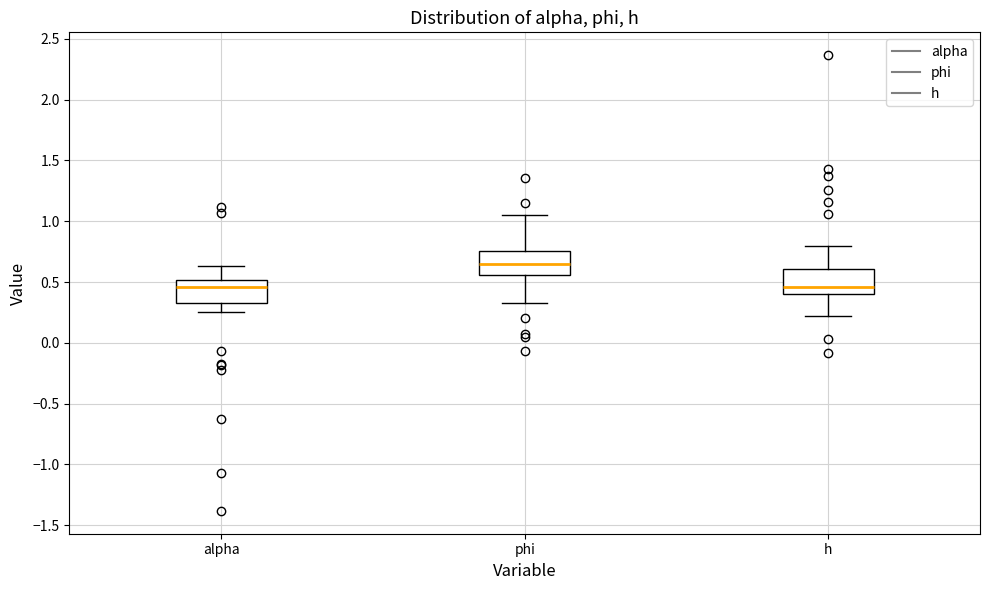

Where is the upper edge of the box for phi on the y-axis? The values are not printed on the chart, so give them approximately, as read against the axis.

0.75